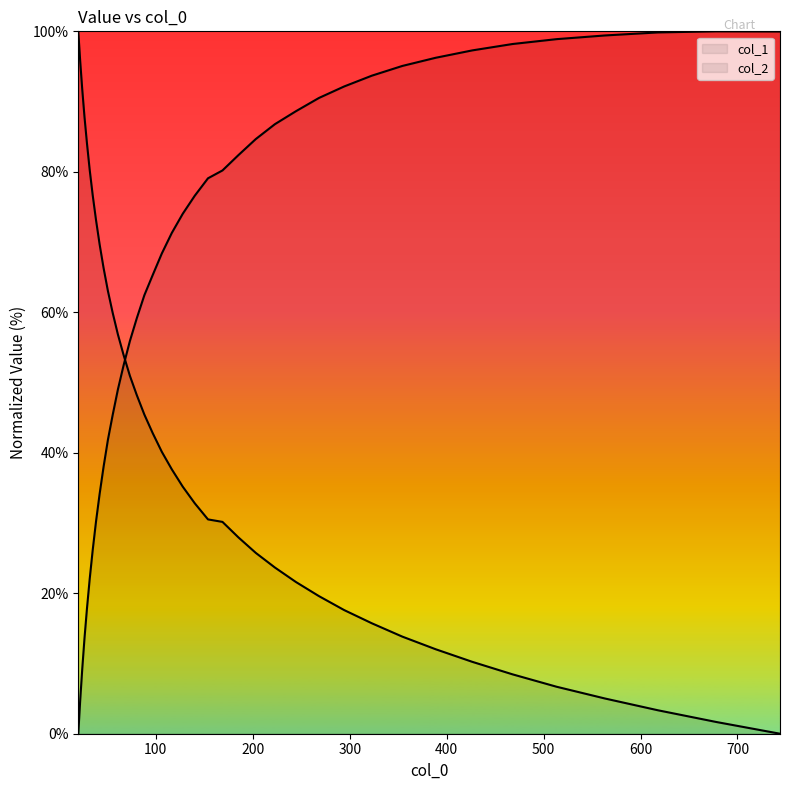

Between which two adjacent categories do col_2 and col_1 first intersect?

66.761 and 73.247